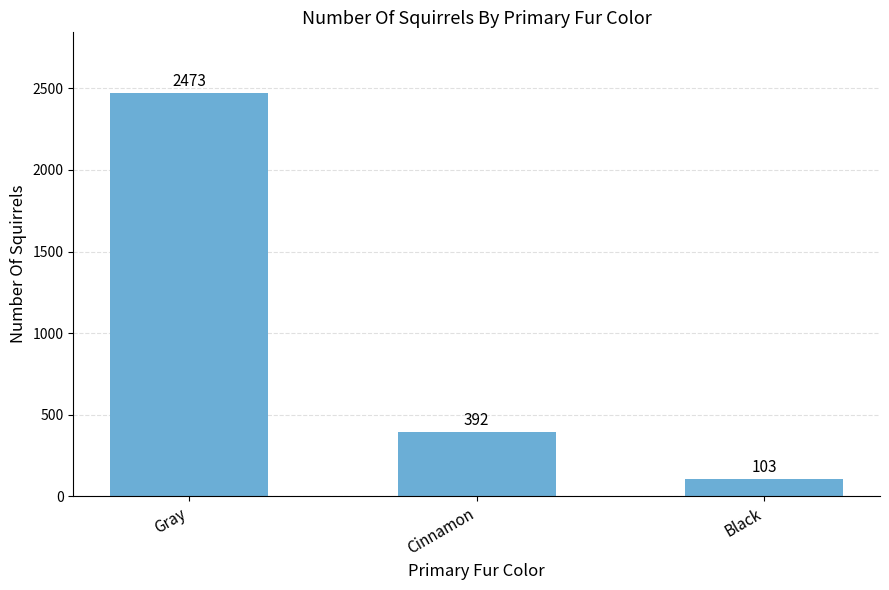

Are the bars horizontal?

No